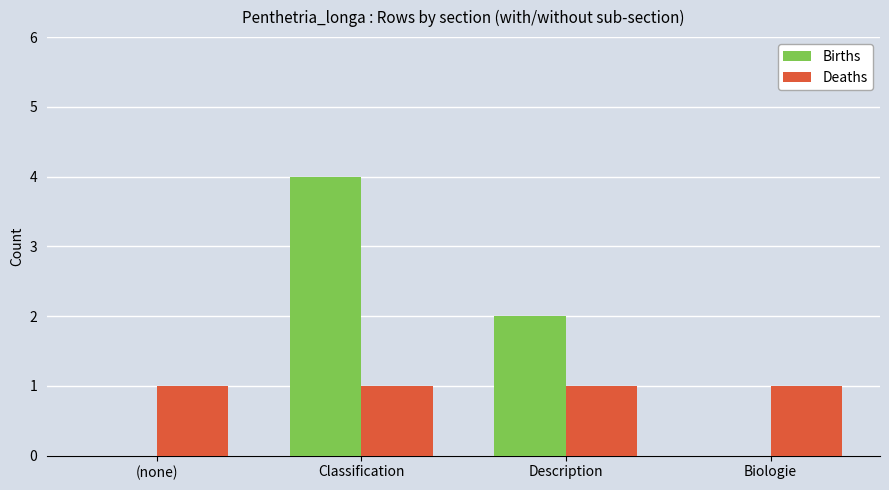

Which series has the largest total across all categories?

Births